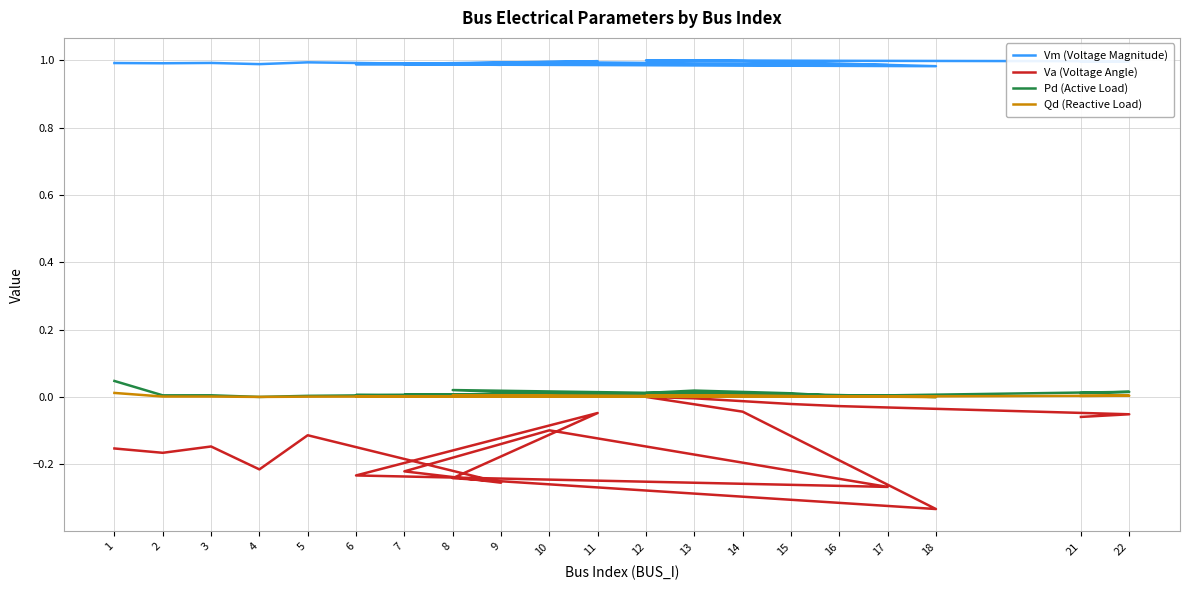

What is the label of the 5th point from the left?

5